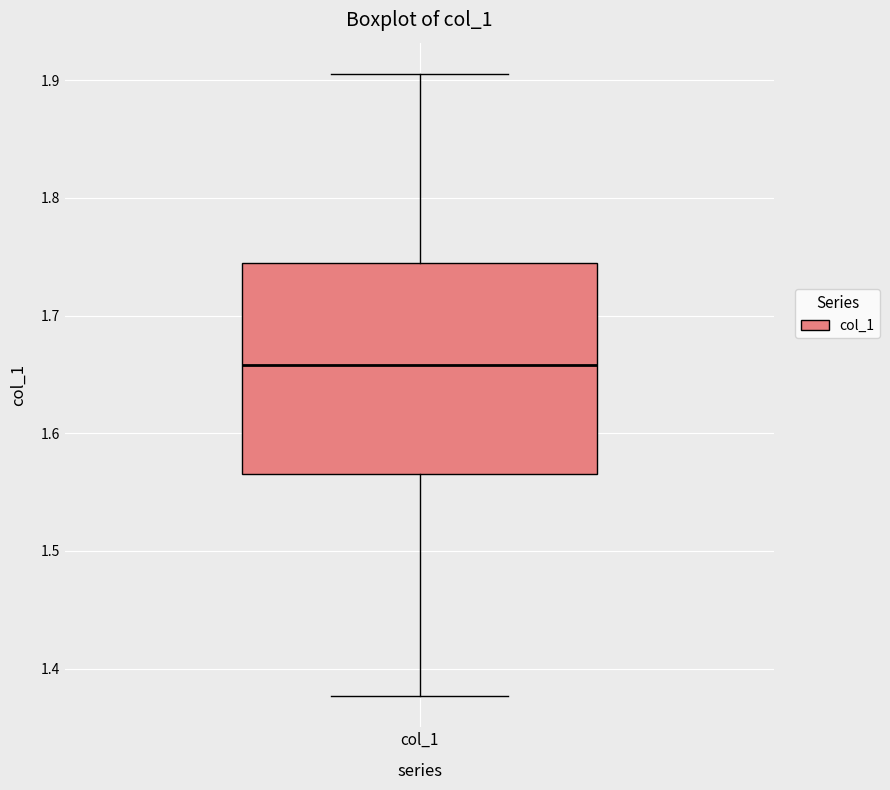

Transcribe this box plot: give where the median line is, the range the box spans, and where the two whiskers end, as read against the y-axis. The values are not printed on the chart, so give them approximately, as read against the axis.

median 1.66, box 1.57 to 1.74, whiskers 1.38 to 1.91